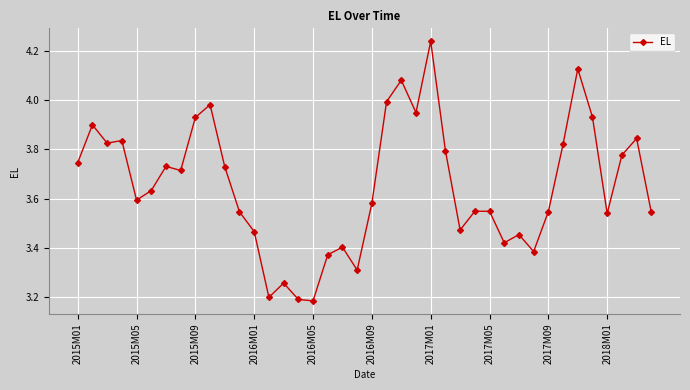

True or false: there are more than 2 points higher than both neighbors.

True